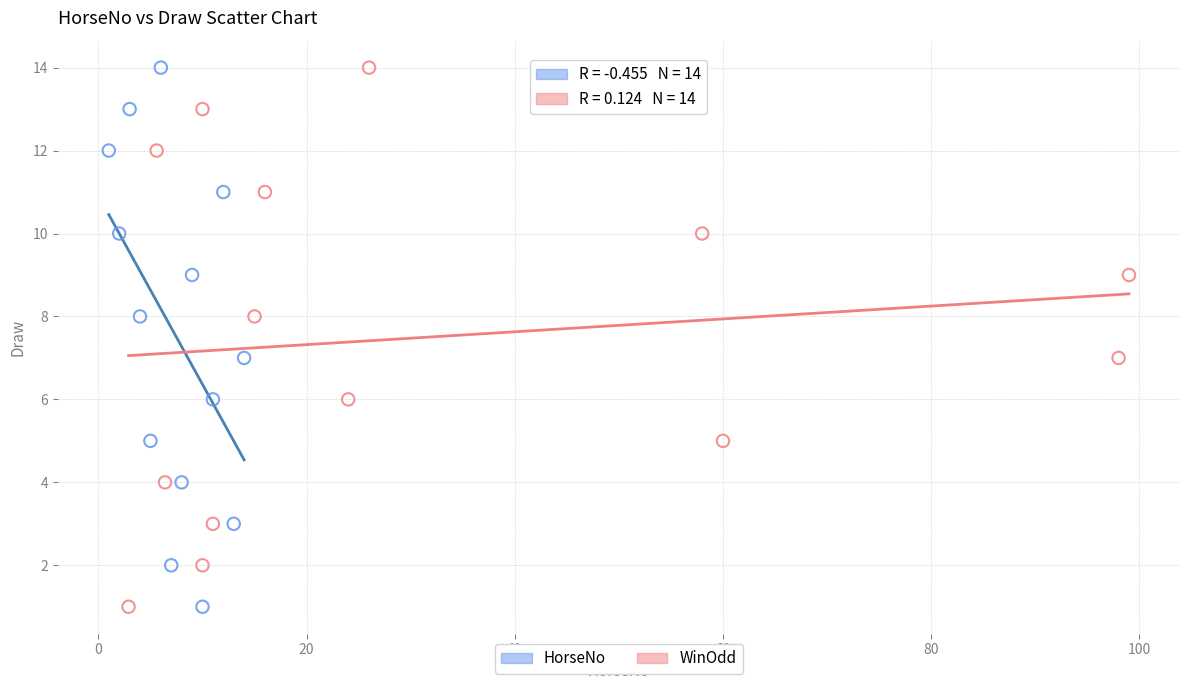

What are all the series names shown in the legend?

HorseNo, WinOdd